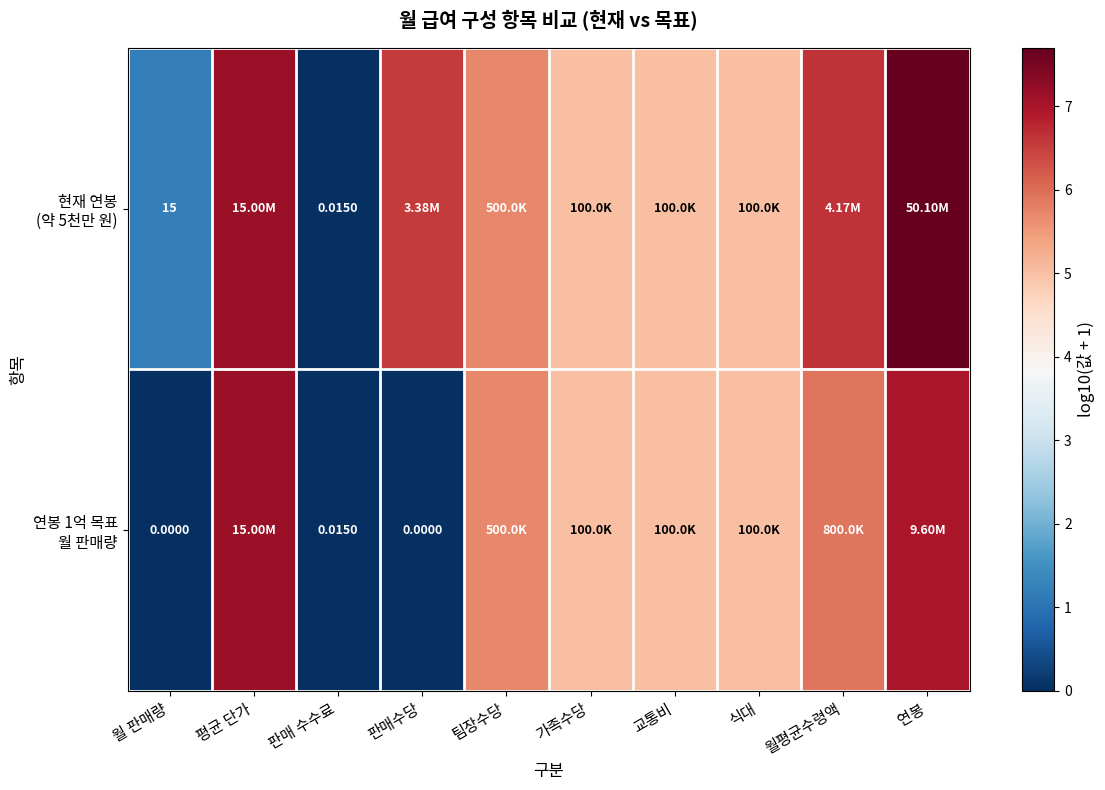

The value of 현재 연봉 (약 5천만 원) at 월 판매량 is 1.2. True or false?

True